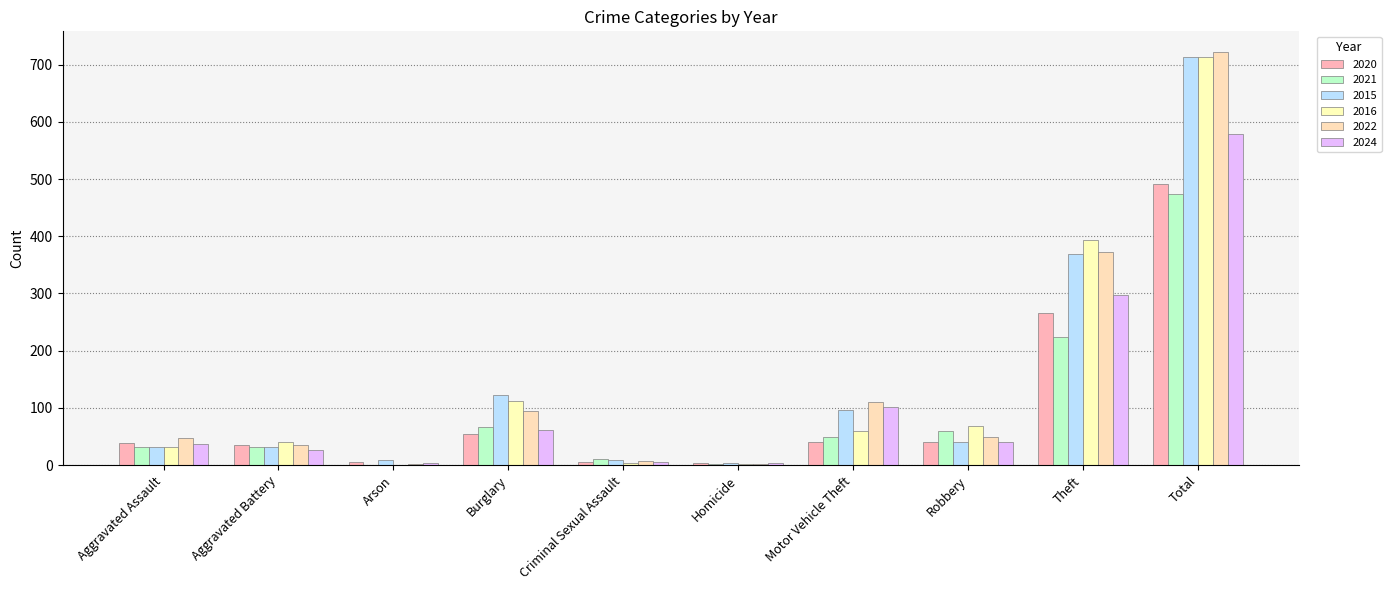

Reading right to left, what are all the values shown in this chart?

2020: 491	266	40	40	4	6	55	6	35	39
2021: 474	224	59	49	2	10	67	0	31	32
2015: 713	369	41	96	3	9	123	9	31	32
2016: 714	394	69	59	2	3	113	1	41	32
2022: 722	372	50	110	2	7	95	2	36	48
2024: 578	298	41	102	3	6	62	3	26	37